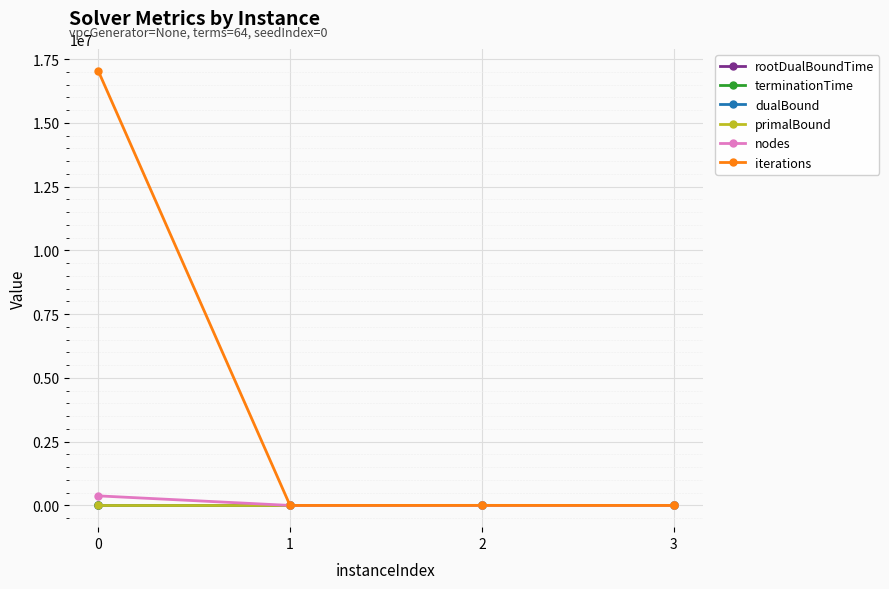

What is the maximum value for rootDualBoundTime?

1.1